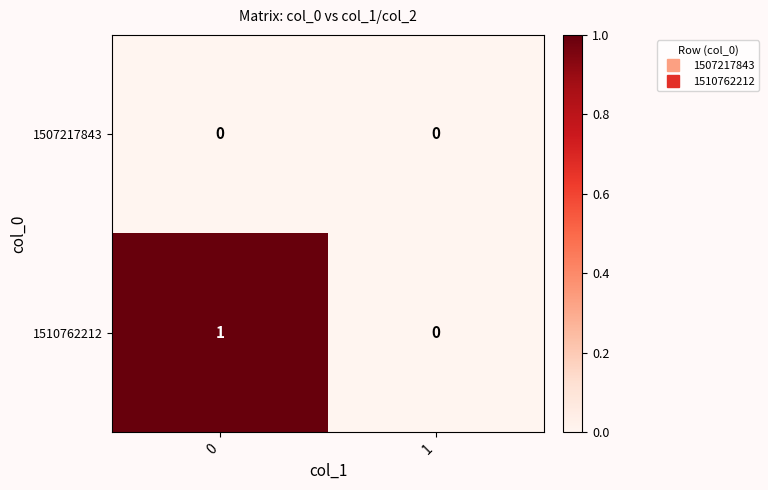

Rank the series by their maximum value, from lowest to highest.

1507217843, 1510762212